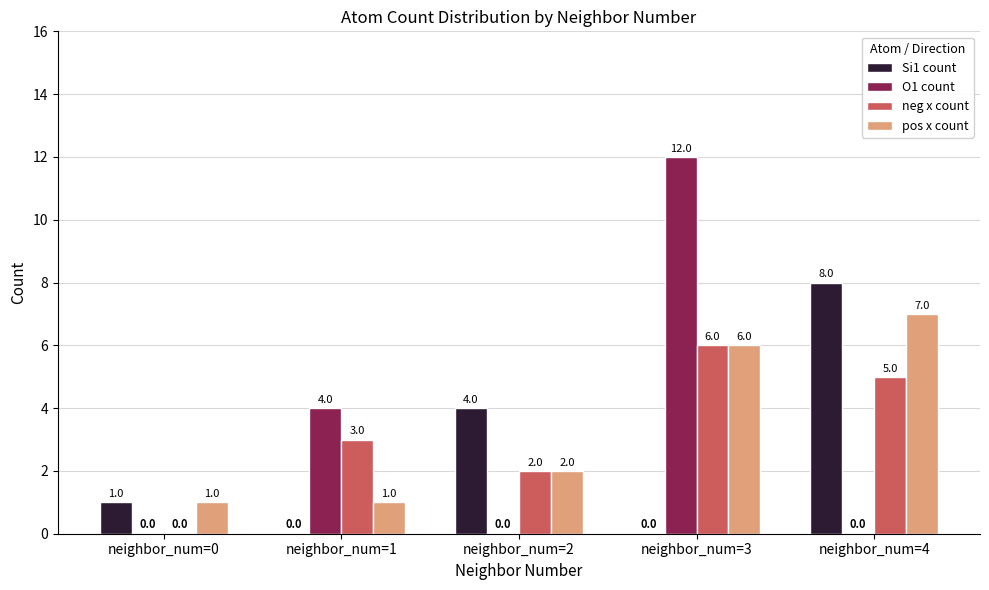

The O1 count series shows -5 at neighbor_num=4. True or false?

False